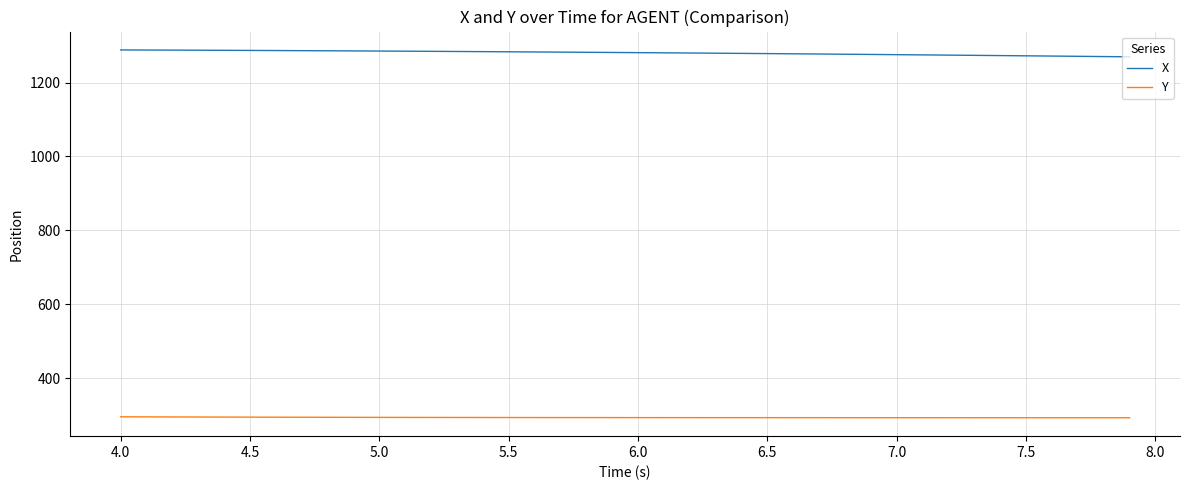

What is the maximum value shown in the chart?

1288.3